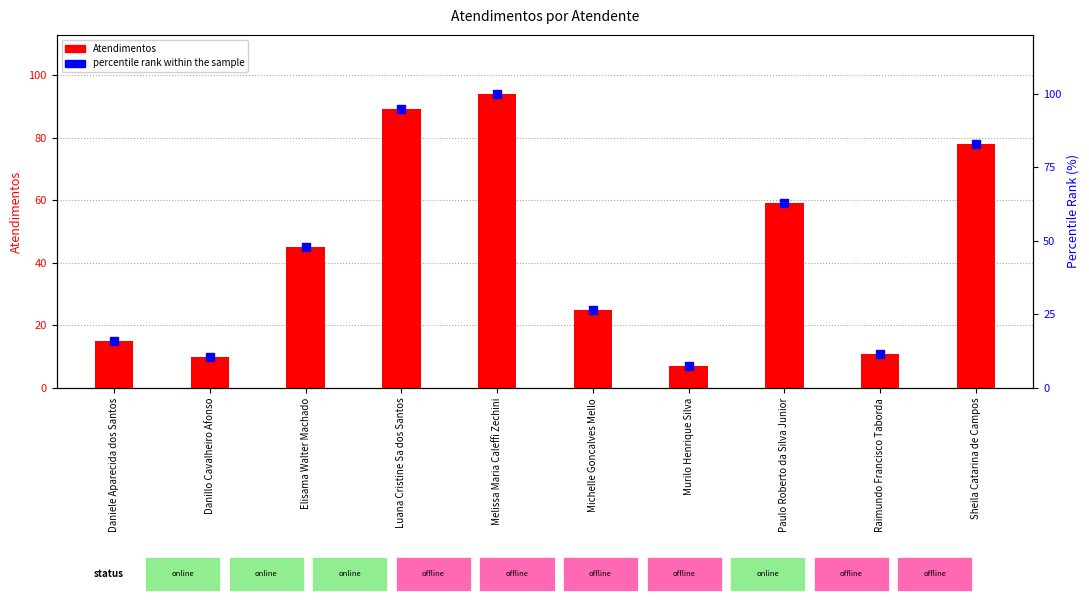

What are all the series names shown in the legend?

Atendimentos, percentile rank within the sample